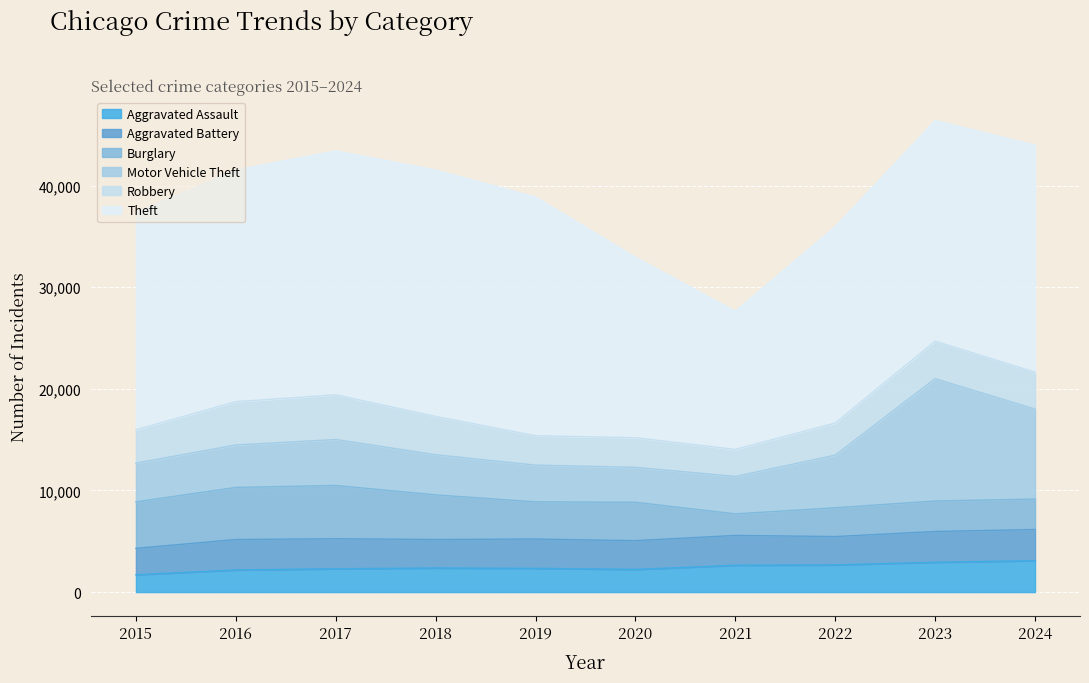

Is it true that Motor Vehicle Theft equals 3680 at 2021?

True